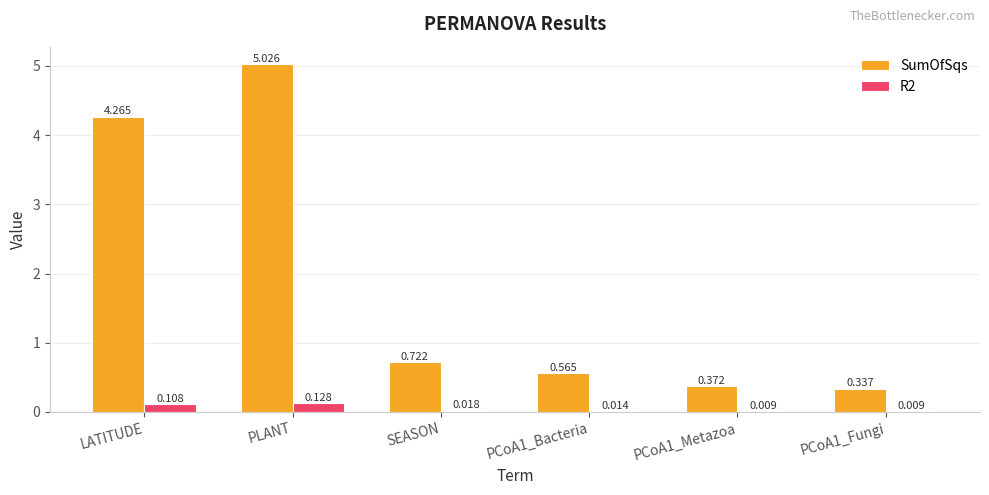

Is the value of R2 at PLANT greater than the value of SumOfSqs at LATITUDE?

No